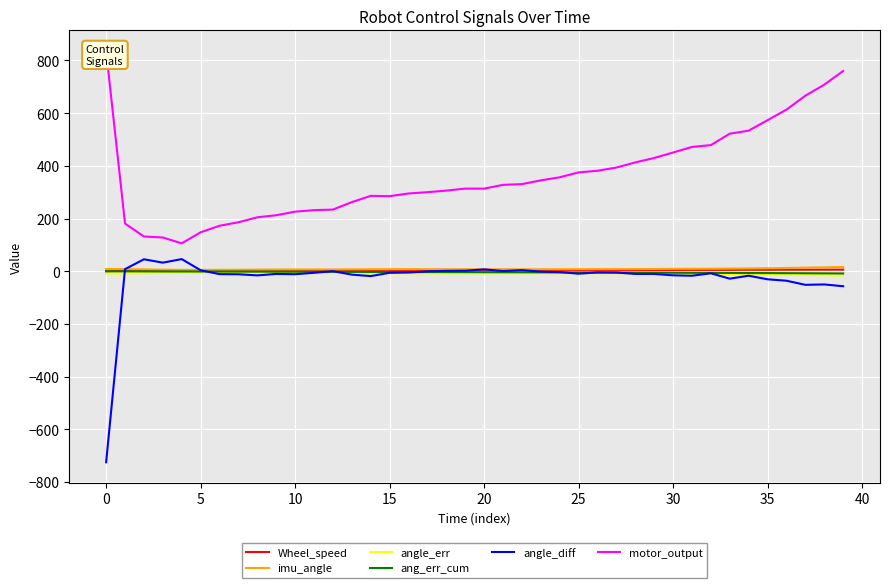

How many data points does each series have?

40